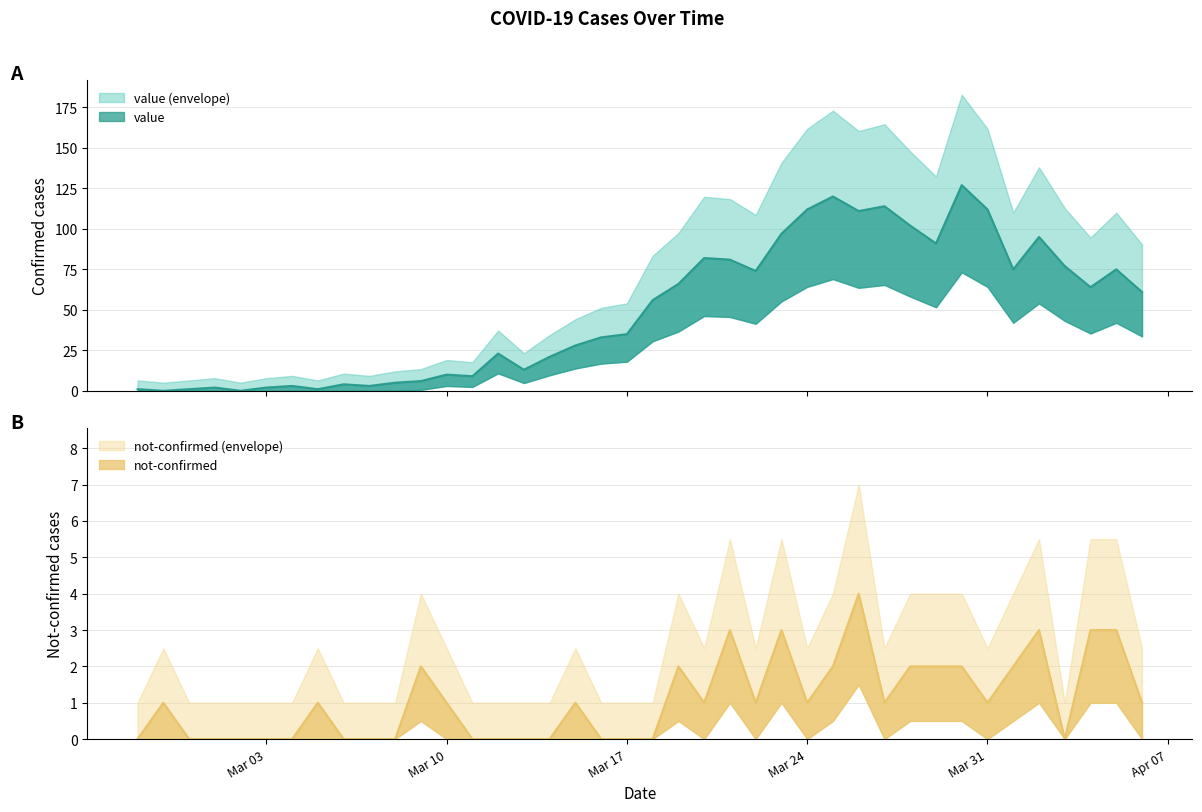

What is the sum of all value values?

1992